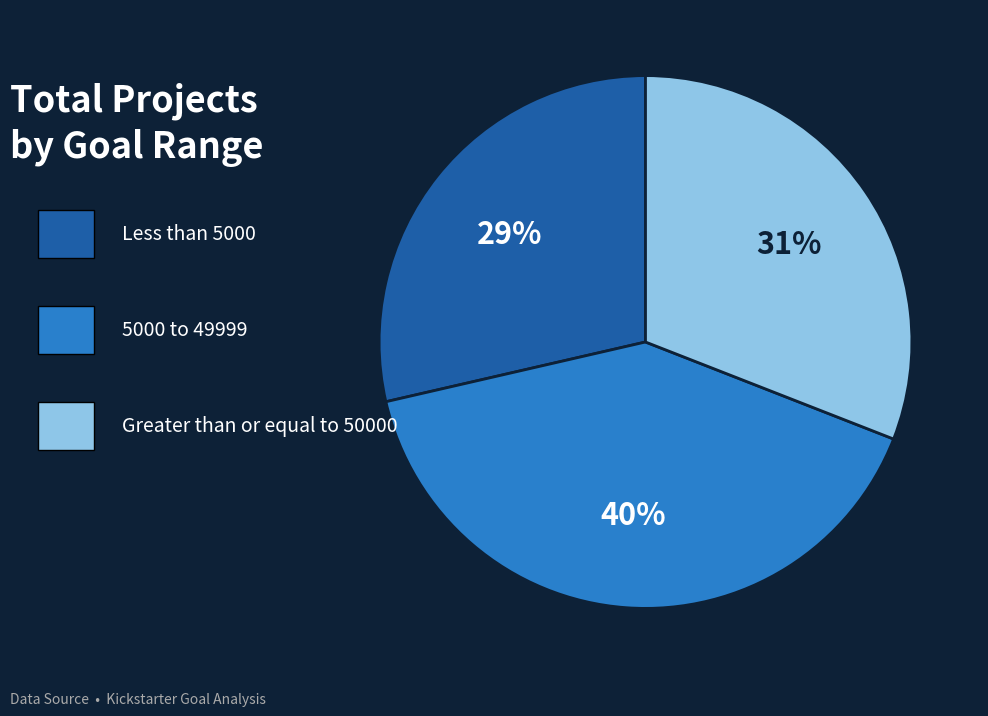

Is there any slice that represents more than half of the pie?

No